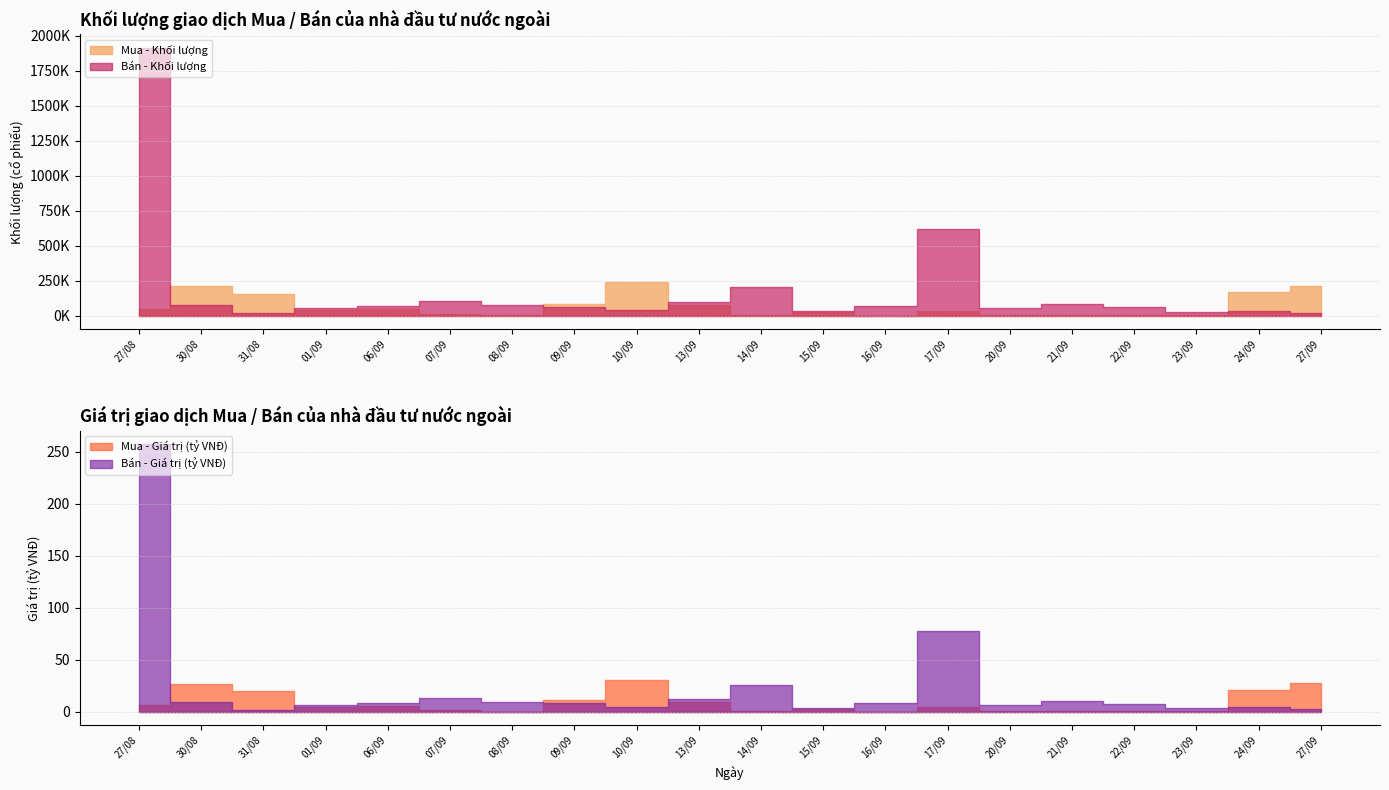

At which label is Bán - Giá trị (tỷ VNĐ) closest to 129?

17/09